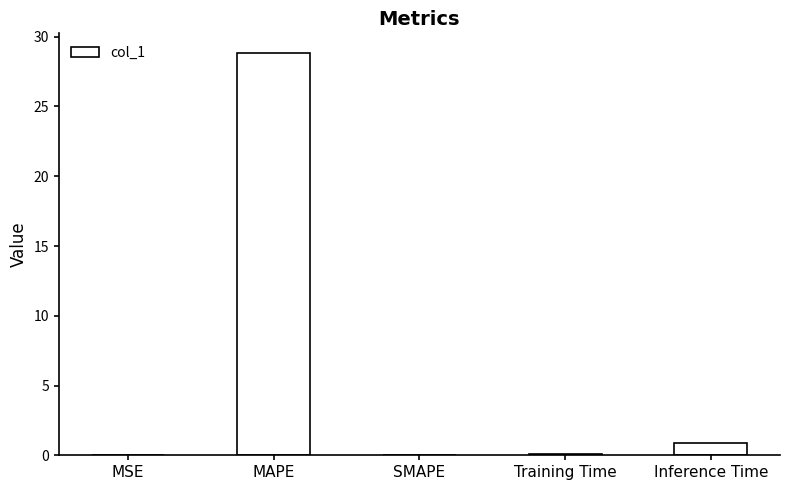

What is the sum of the values at Inference Time and MAPE?

29.7